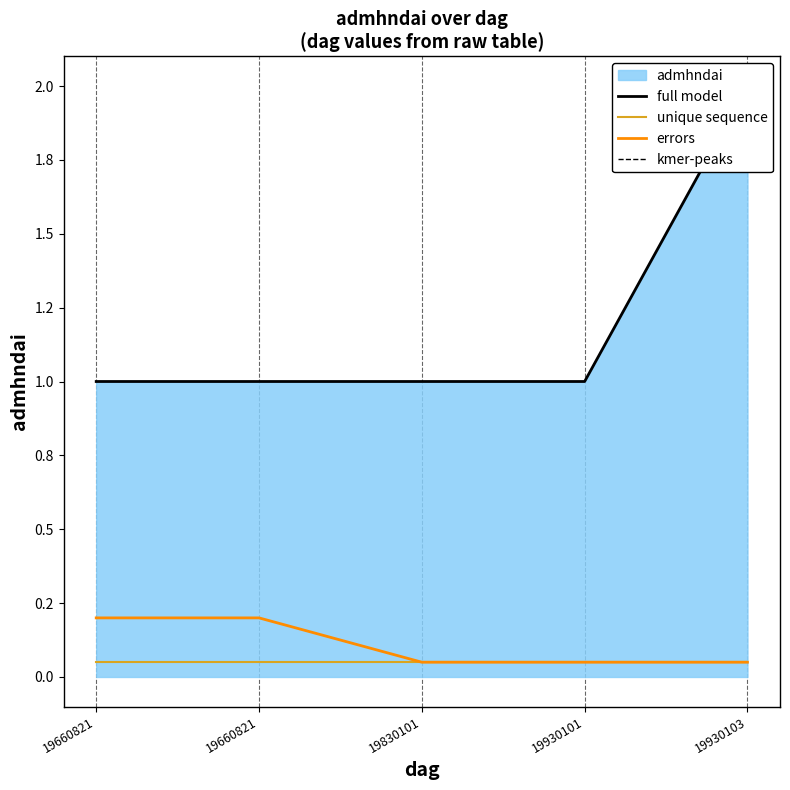

True or false: errors and full model intersect in this chart.

False